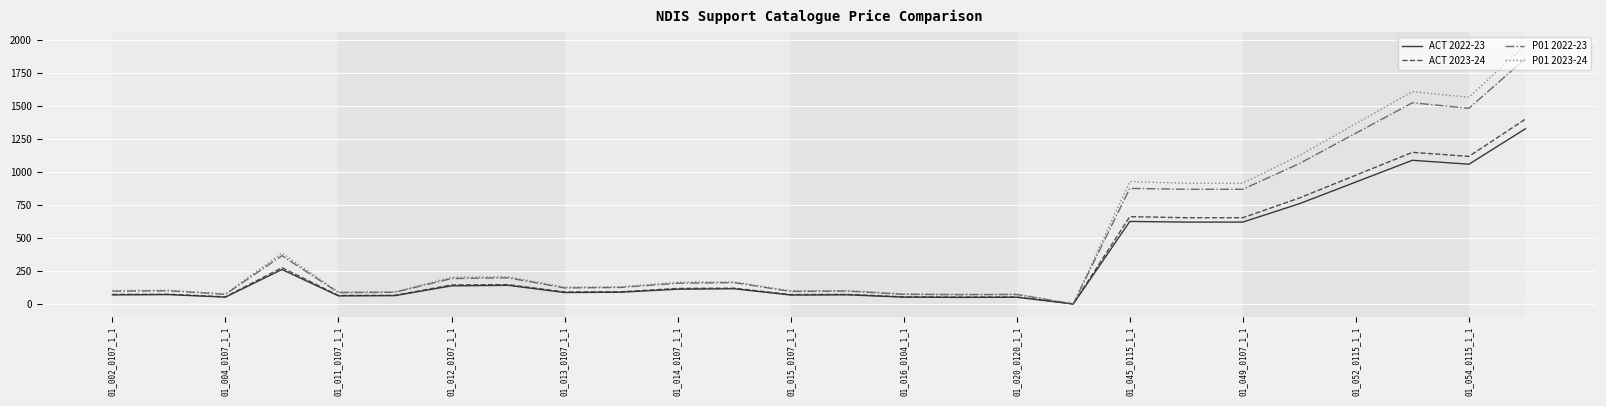

How many values in the ACT 2023-24 series exceed 118?

13